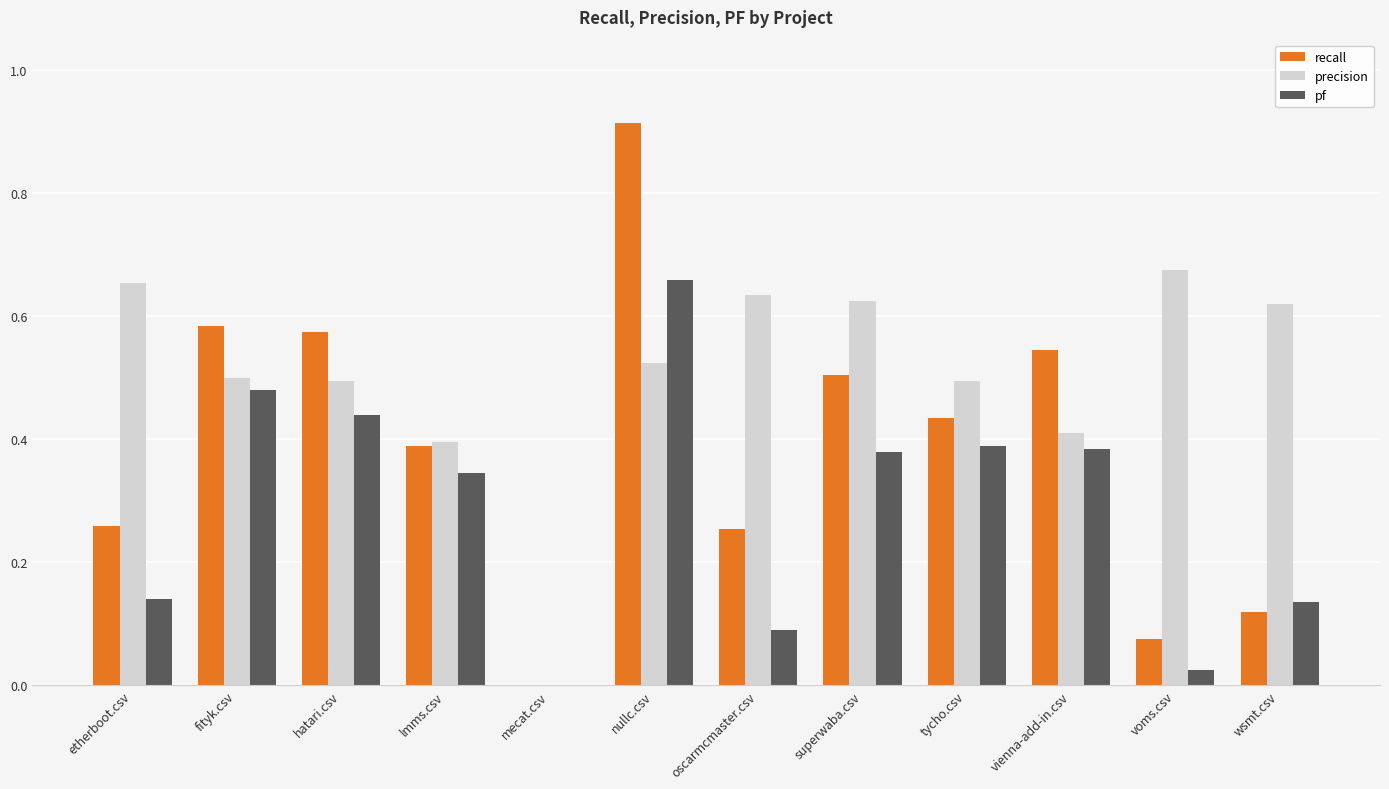

Between vienna-add-in.csv and wsmt.csv, which series saw the biggest shift?

recall